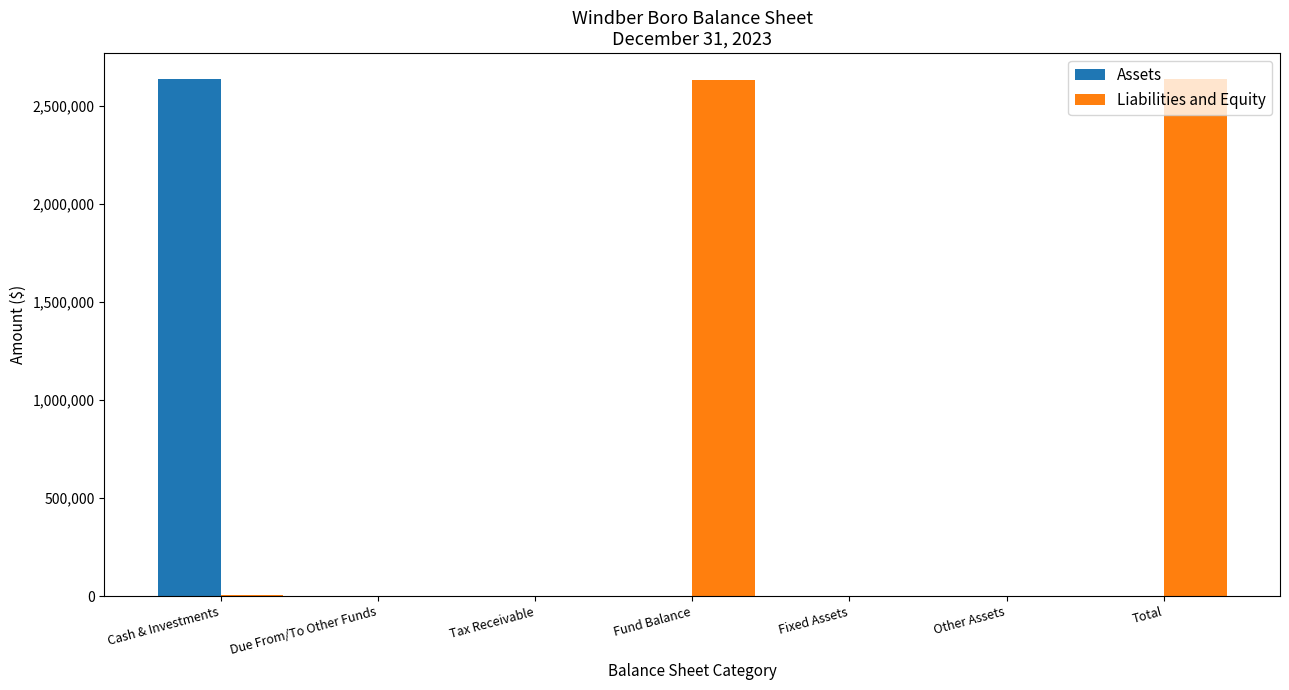

What are all the series names shown in the legend?

Assets, Liabilities and Equity